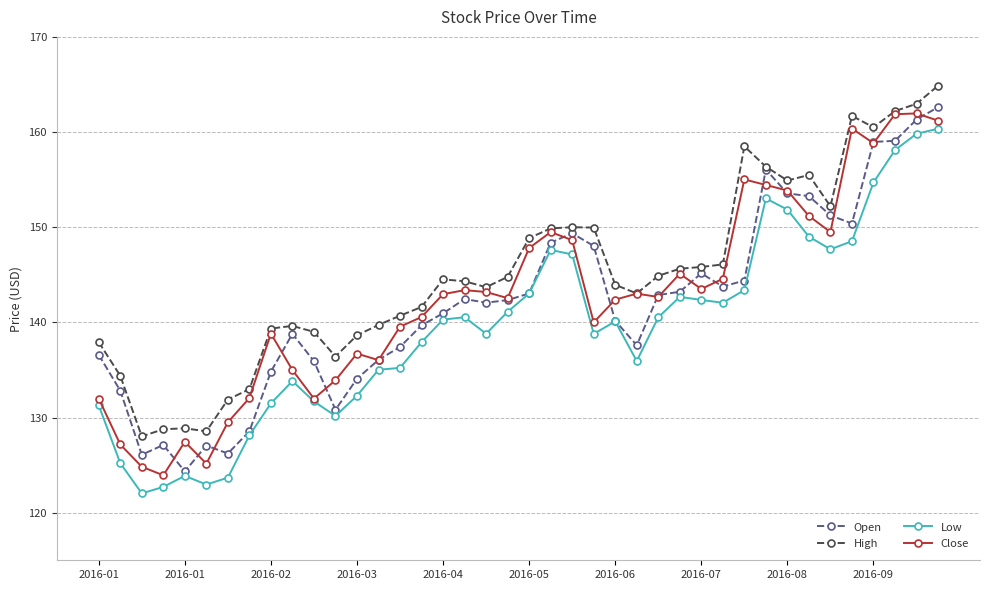

What is the minimum value shown in the chart?

122.0